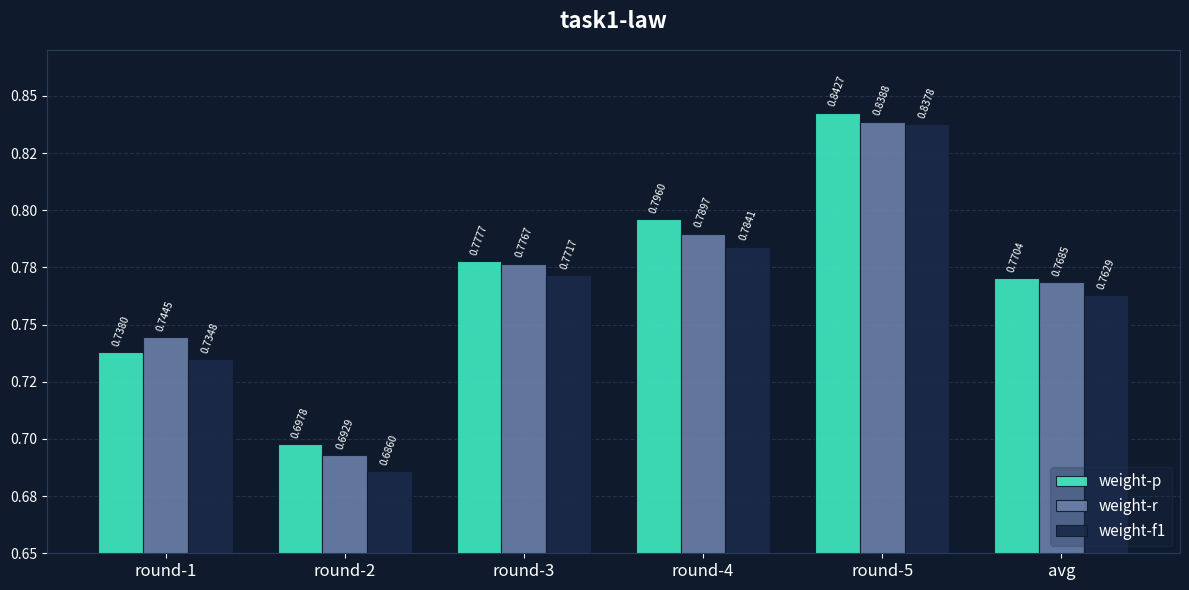

The weight-p series shows 1.0 at round-2. True or false?

False